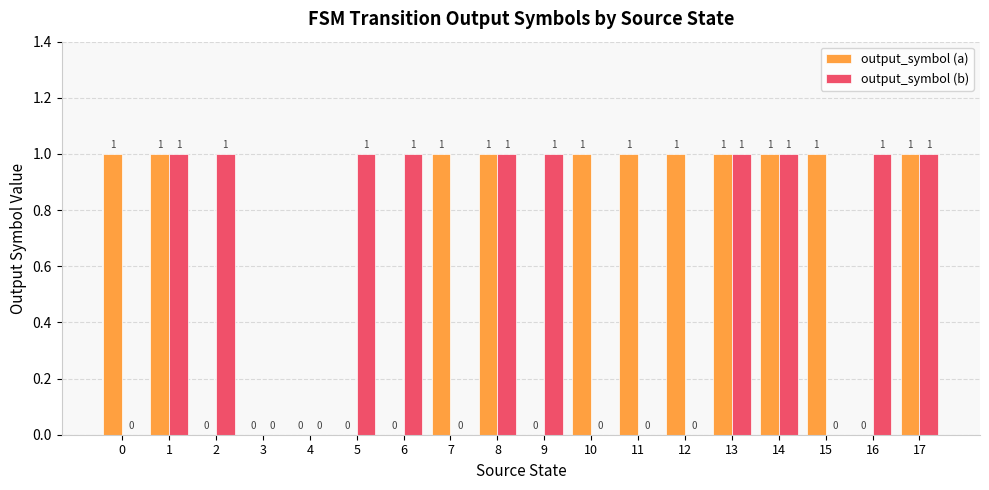

Which series has the largest total across all categories?

output_symbol (a)